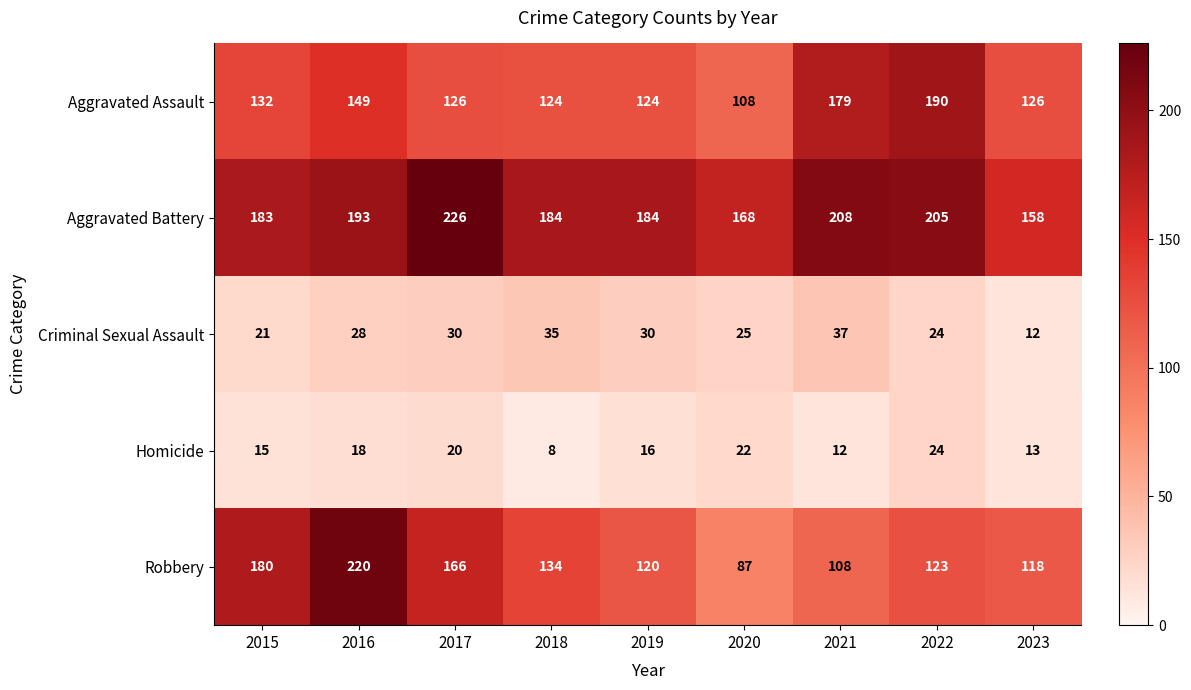

True or false: Aggravated Assault has a value of 126 at 2017.

True